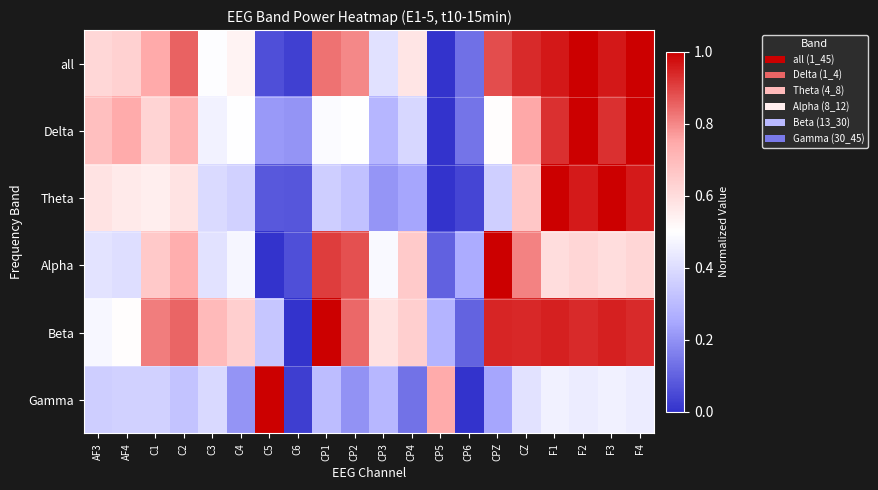

Reading right to left, what are all the values shown in this chart?

all: F4=1.0	F3=1.0	F2=1.0	F1=1.0	CZ=0.9	CPZ=0.9	CP6=0.1	CP5=0.0	CP4=0.6	CP3=0.4	CP2=0.8	CP1=0.8	C6=0.0	C5=0.1	C4=0.5	C3=0.5	C2=0.9	C1=0.7	AF4=0.6	AF3=0.6
Delta: F4=1.0	F3=0.9	F2=1.0	F1=0.9	CZ=0.8	CPZ=0.5	CP6=0.1	CP5=0.0	CP4=0.4	CP3=0.3	CP2=0.5	CP1=0.5	C6=0.2	C5=0.2	C4=0.5	C3=0.5	C2=0.7	C1=0.6	AF4=0.7	AF3=0.7
Theta: F4=1.0	F3=1.0	F2=1.0	F1=1.0	CZ=0.7	CPZ=0.4	CP6=0.0	CP5=0.0	CP4=0.2	CP3=0.2	CP2=0.3	CP1=0.4	C6=0.1	C5=0.1	C4=0.4	C3=0.4	C2=0.6	C1=0.5	AF4=0.6	AF3=0.6
Alpha: F4=0.6	F3=0.6	F2=0.6	F1=0.6	CZ=0.8	CPZ=1.0	CP6=0.3	CP5=0.1	CP4=0.7	CP3=0.5	CP2=0.9	CP1=0.9	C6=0.1	C5=0.0	C4=0.5	C3=0.4	C2=0.7	C1=0.7	AF4=0.4	AF3=0.4
Beta: F4=0.9	F3=1.0	F2=0.9	F1=1.0	CZ=0.9	CPZ=0.9	CP6=0.1	CP5=0.3	CP4=0.6	CP3=0.6	CP2=0.8	CP1=1.0	C6=0.0	C5=0.3	C4=0.6	C3=0.7	C2=0.9	C1=0.8	AF4=0.5	AF3=0.5
Gamma: F4=0.4	F3=0.5	F2=0.4	F1=0.5	CZ=0.4	CPZ=0.2	CP6=0.0	CP5=0.7	CP4=0.1	CP3=0.3	CP2=0.2	CP1=0.3	C6=0.0	C5=1.0	C4=0.2	C3=0.4	C2=0.3	C1=0.4	AF4=0.4	AF3=0.4